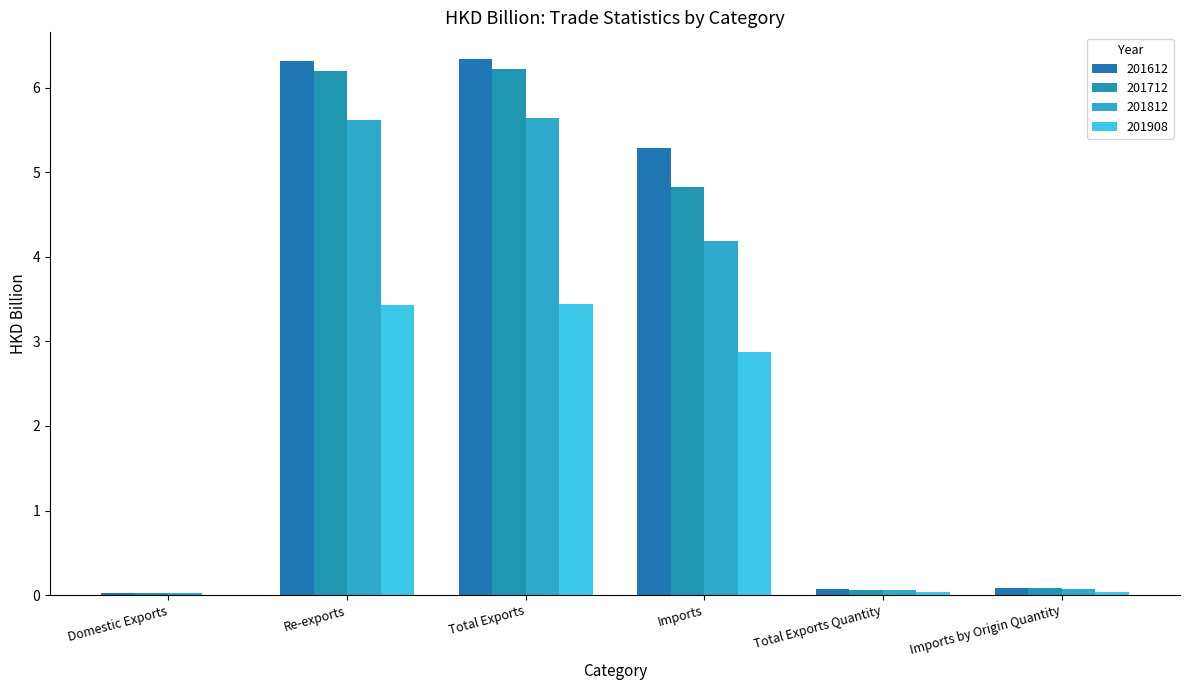

What position from the left is Total Exports Quantity?

5